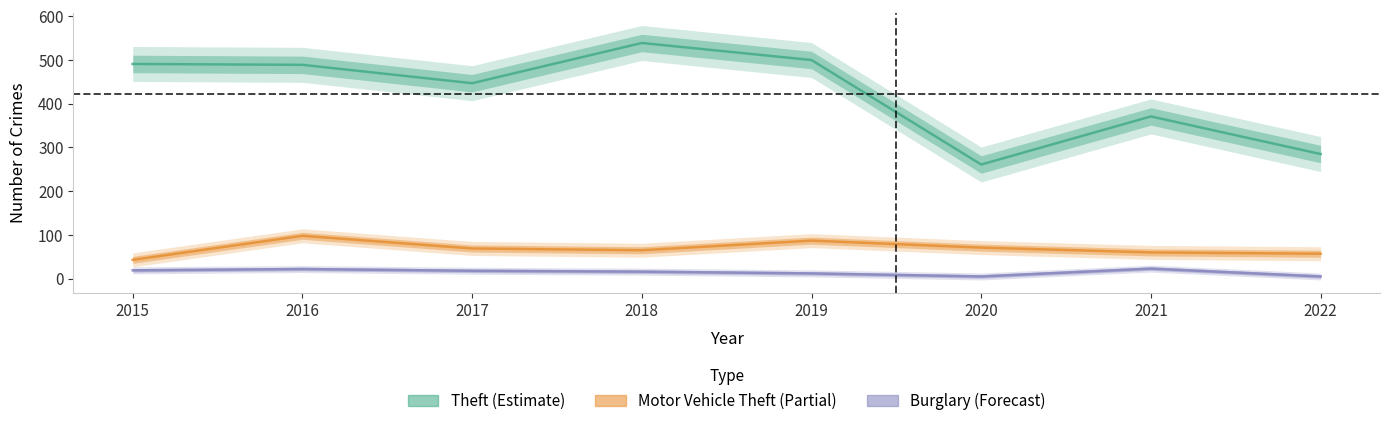

Reading left to right, what are all the values shown in this chart?

Theft: 491	489	447	539	500	261	371	285
Motor Vehicle Theft: 43	98	69	65	87	71	60	57
Burglary: 19	22	18	16	12	5	23	5